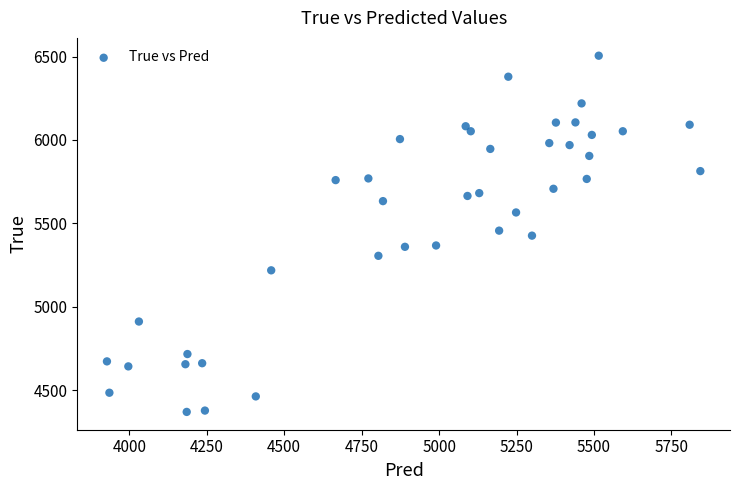

What is the range of Y values (max minus min)?

2136